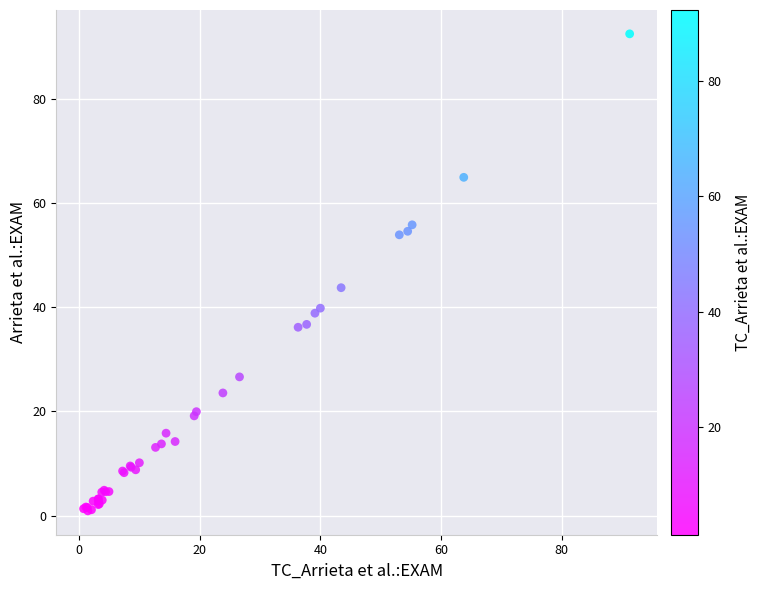

What Y value in the scatter plot is closest to 46?

43.8